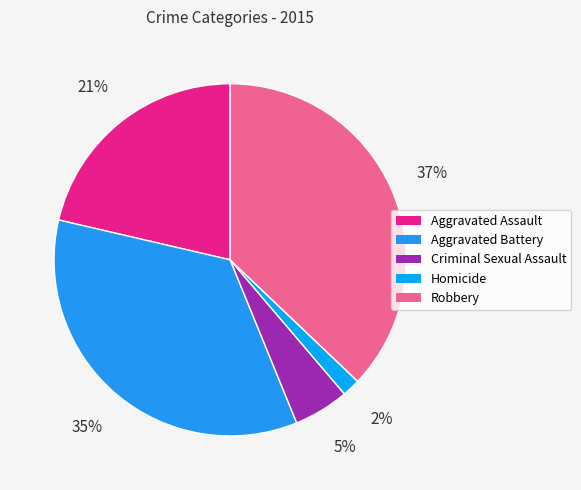

Is there a majority slice in this chart?

No